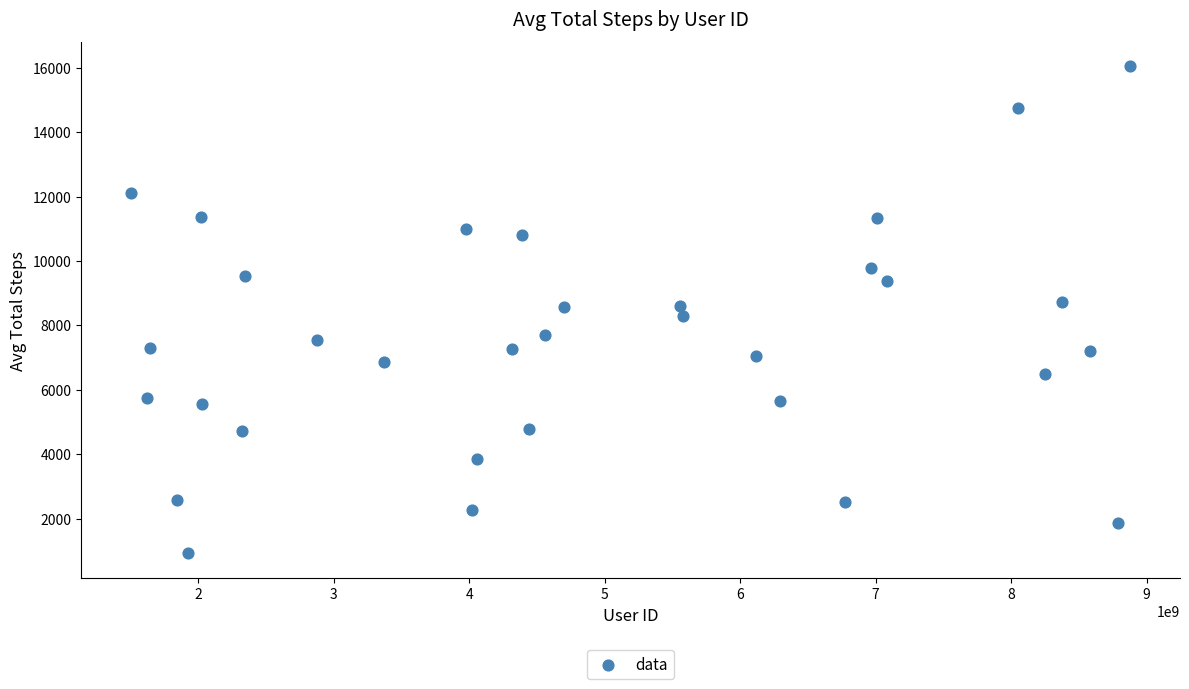

What is the range of X values (max minus min)?

7373729536.0